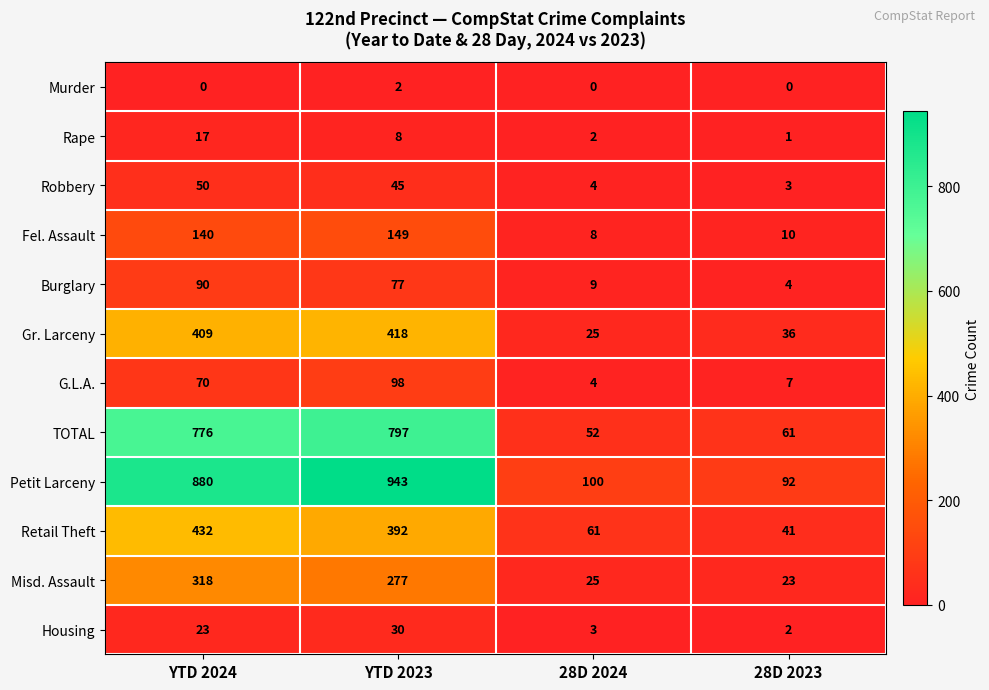

Where is Housing nearest to the value 16?

YTD 2024